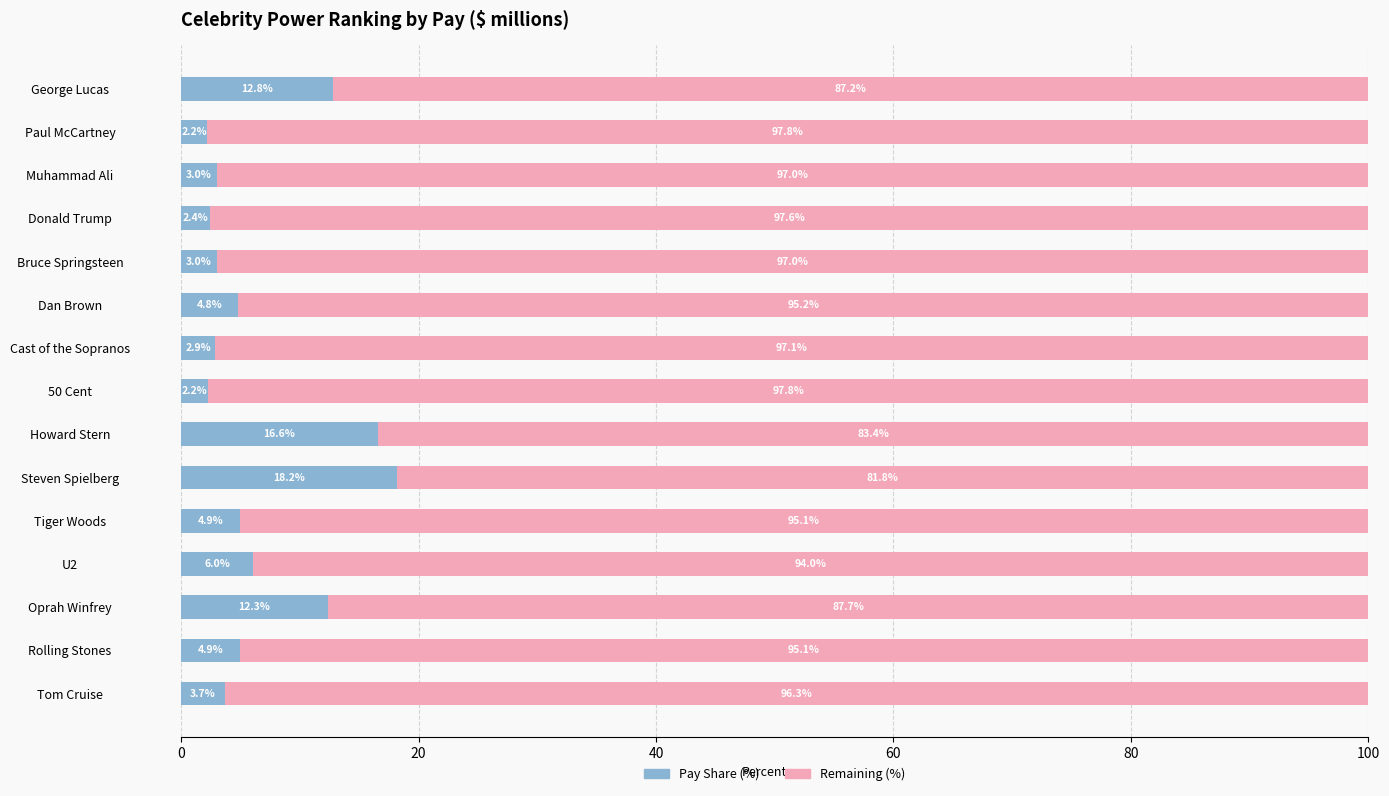

What is the total value across all series at Paul McCartney?

100.0